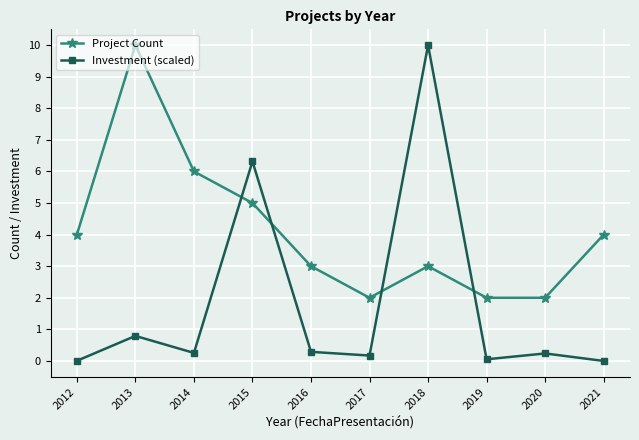

At which label is Project Count closest to 6?

2014